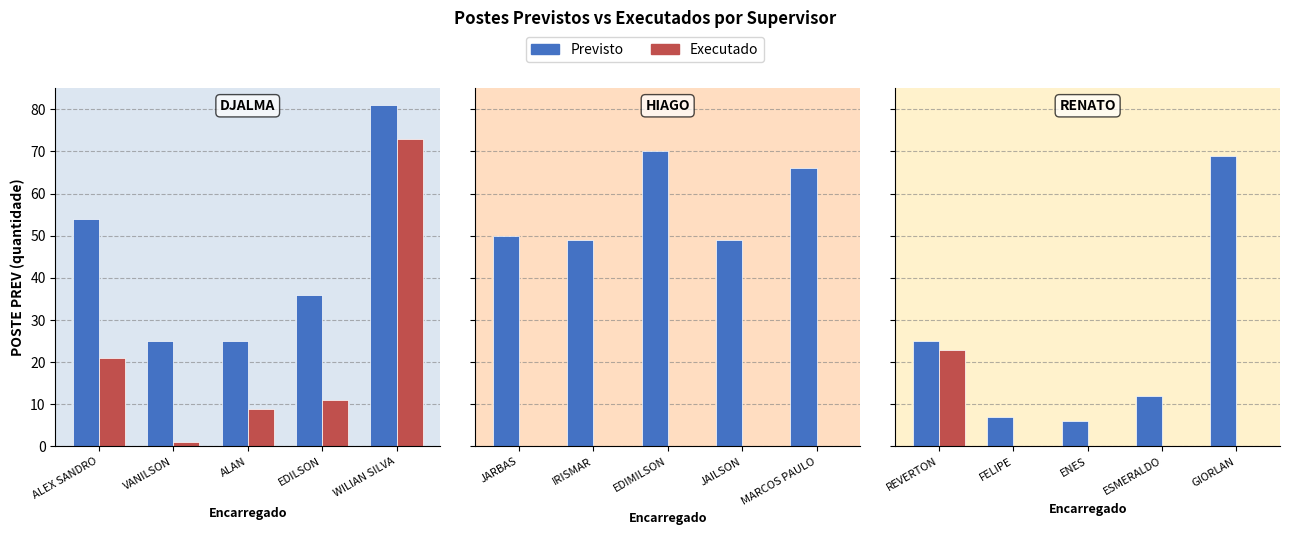

What is the difference between the maximum and minimum values in the Previsto series?

63